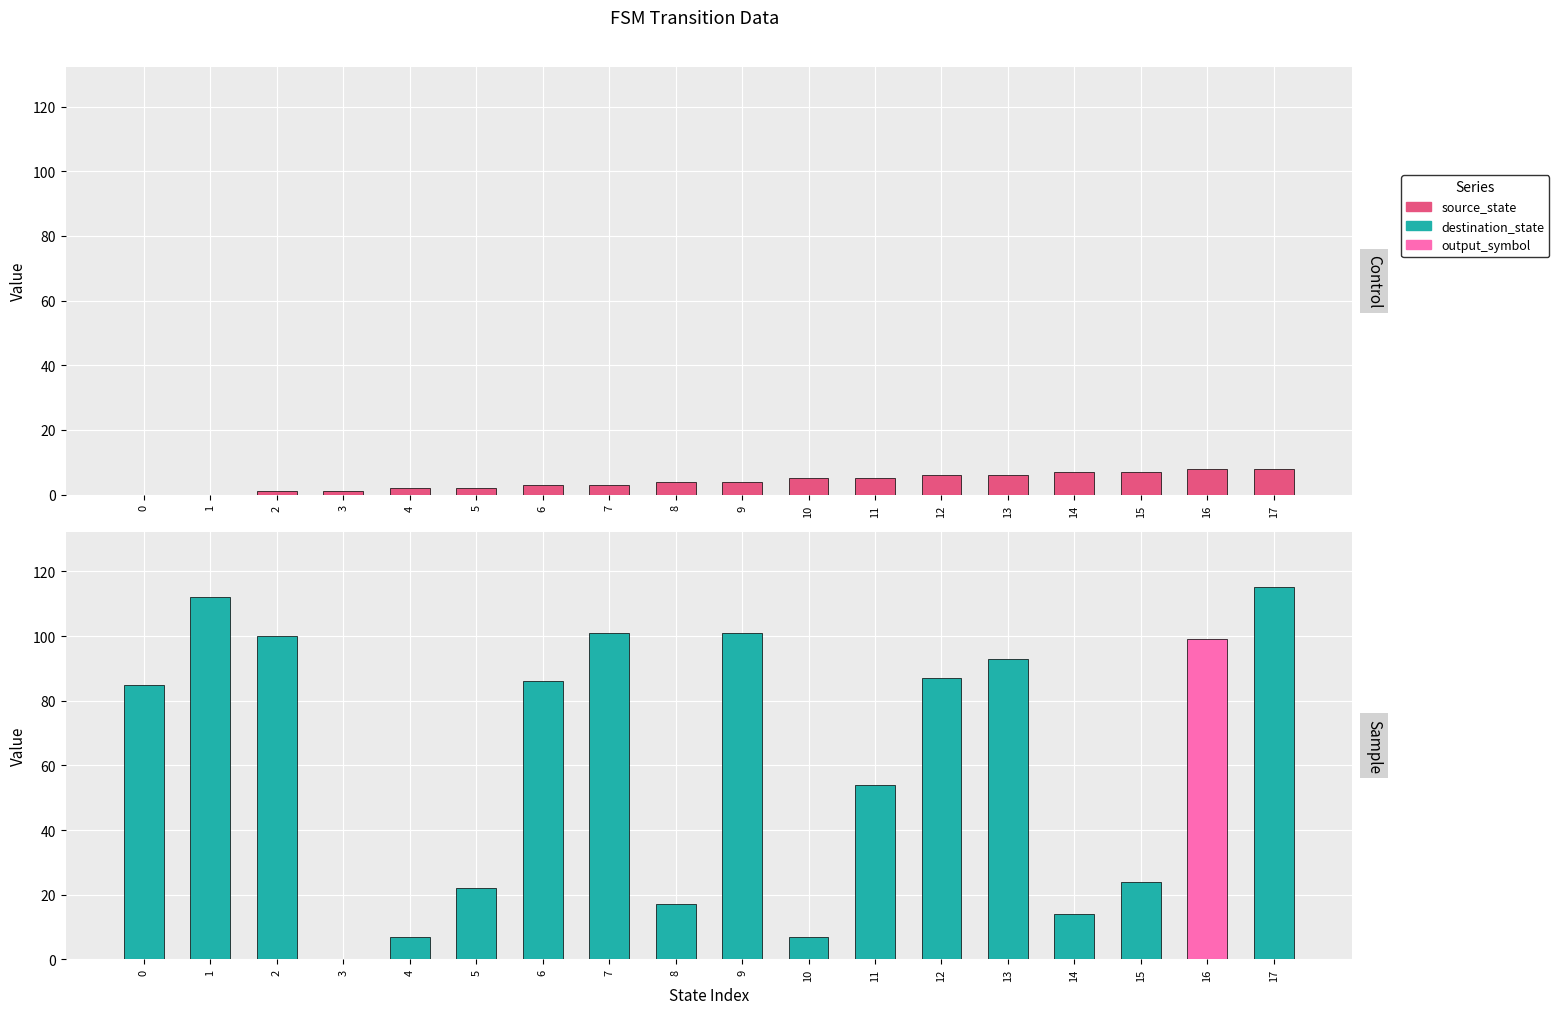

Does the chart contain stacked bars?

No